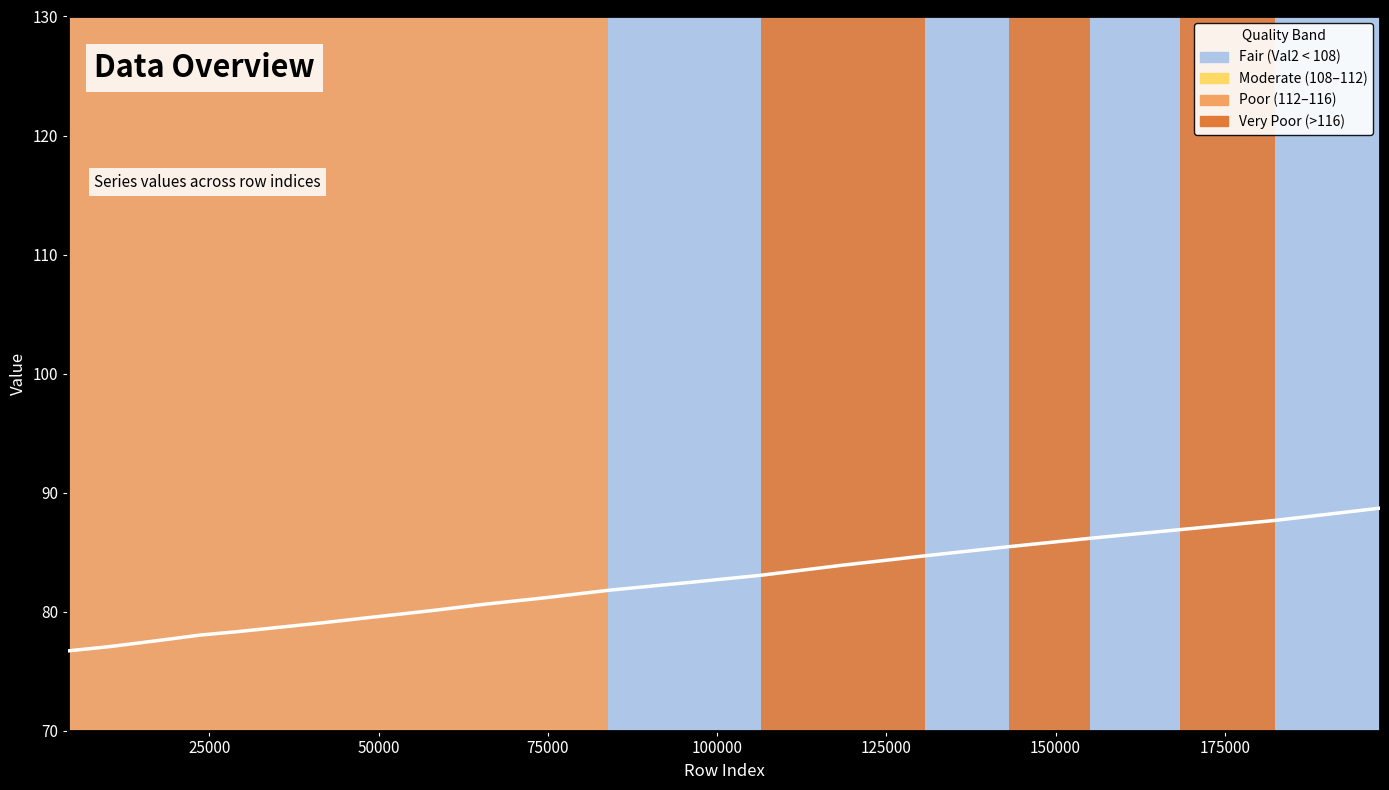

What is the value of the 16th point from the left?

85.5